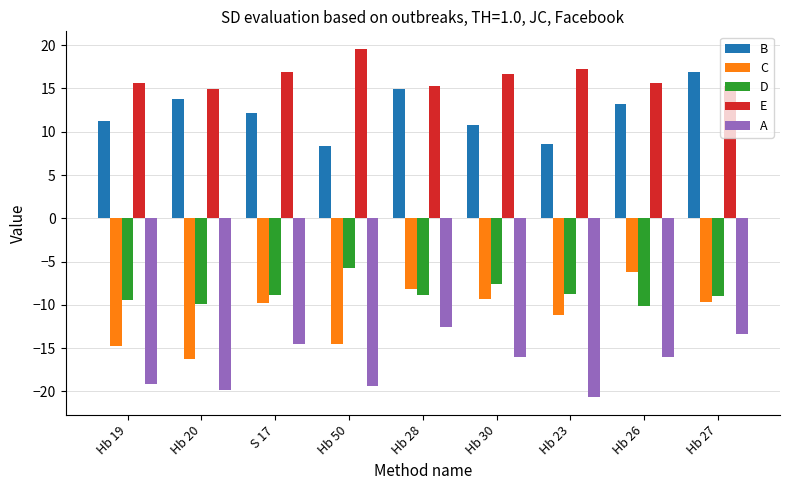

The value of A at Hb 26 is -16.0. True or false?

True